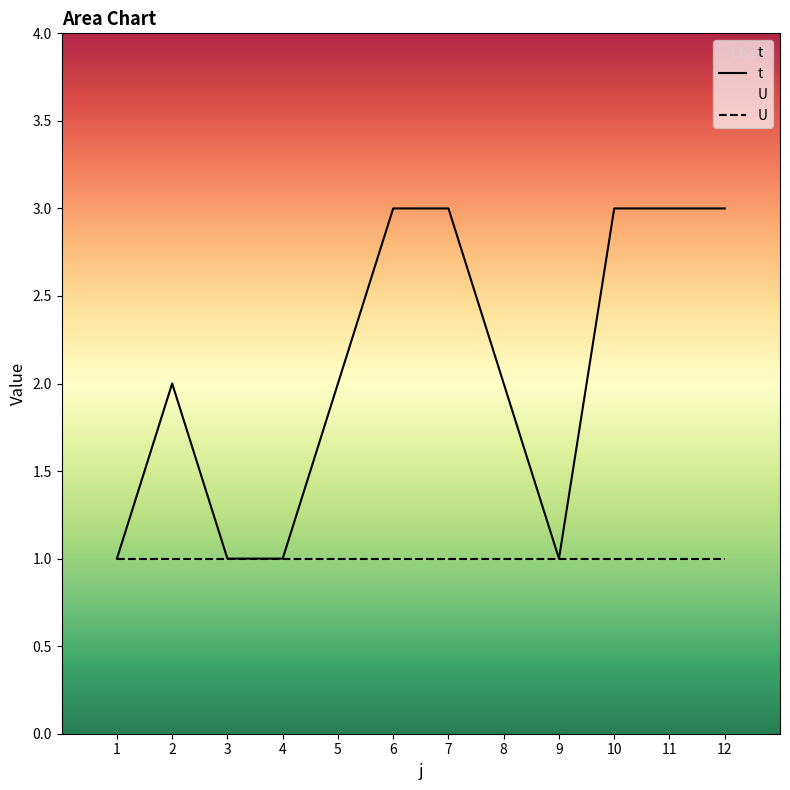

Where is the first local maximum?

2